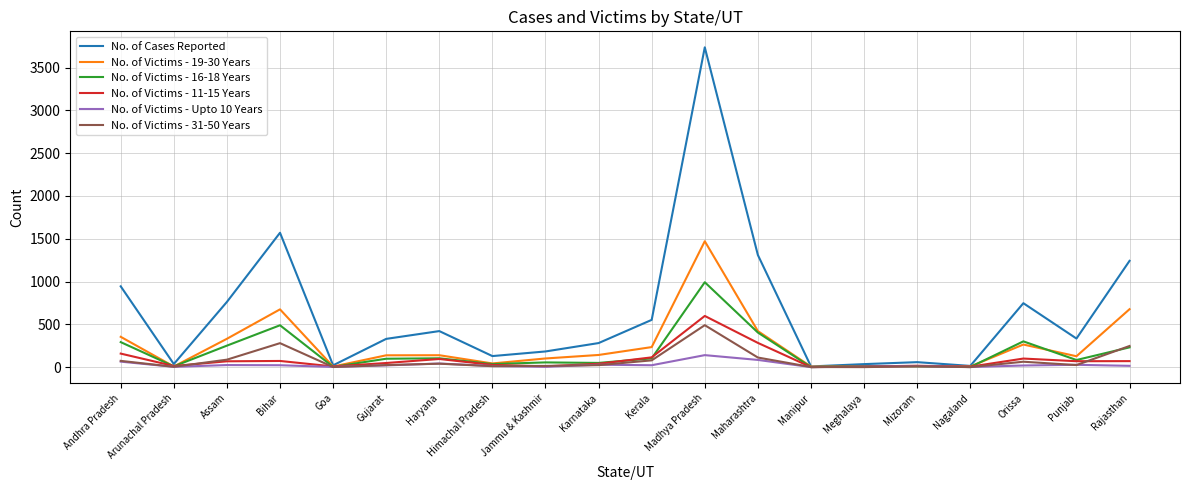

What is the difference between the second highest and minimum values in the No. of Victims - 11-15 Years series?

283